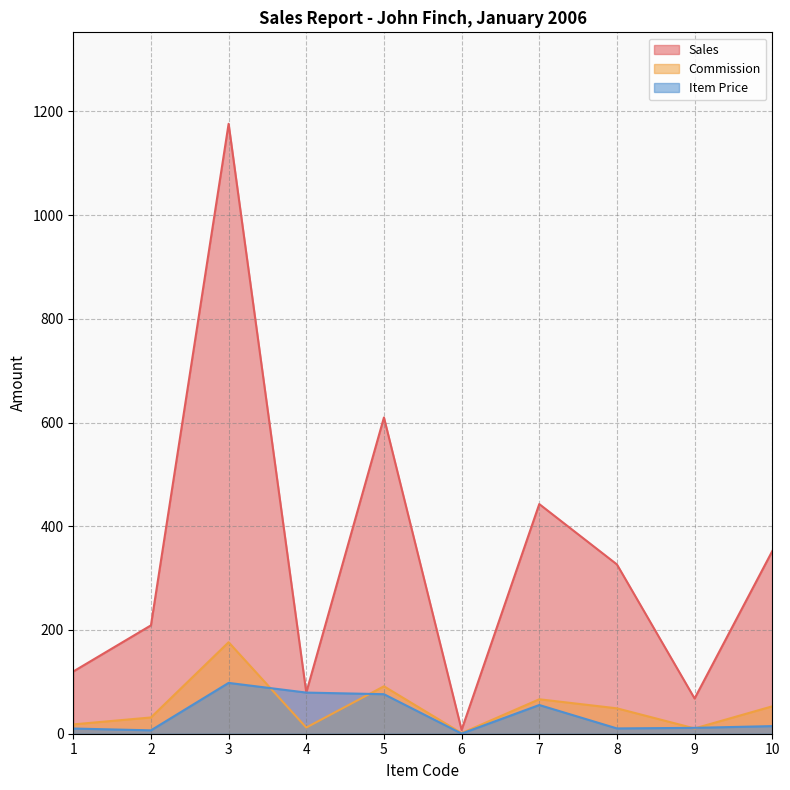

Reading right to left, transcribe all the data shown in this chart.

Sales: 10=352.1	9=67.9	8=326.4	7=442.8	6=7.4	5=609.8	4=79.3	3=1176.0	2=209.0	1=120.0
Commission: 10=52.8	9=10.2	8=49.0	7=66.4	6=1.1	5=91.5	4=11.9	3=176.4	2=31.3	1=18.0
Item Price: 10=14.7	9=11.3	8=10.2	7=55.4	6=0.2	5=76.2	4=79.3	3=98.0	2=6.5	1=10.0